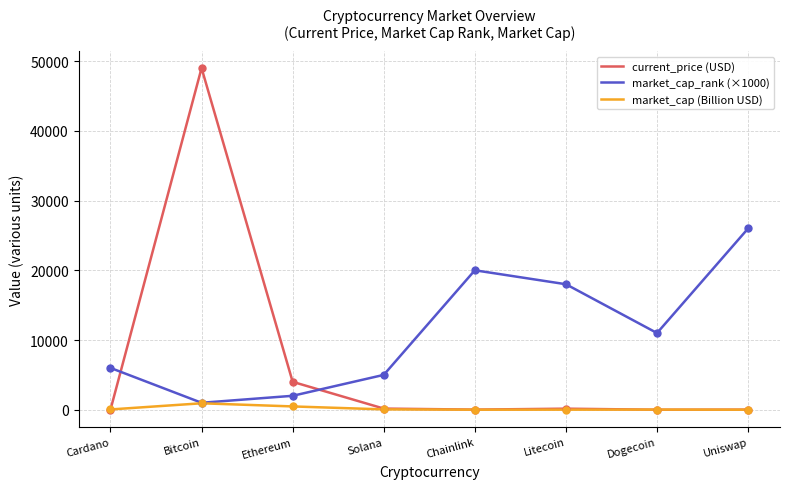

At which category is the sum across all series the highest?

Bitcoin